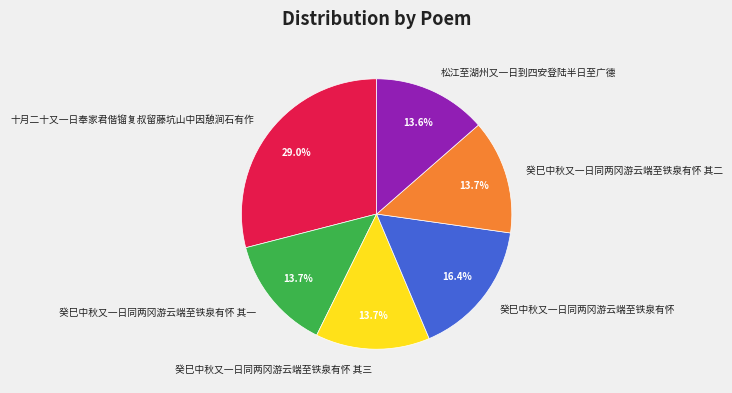

Count the number of slices in the pie.

6